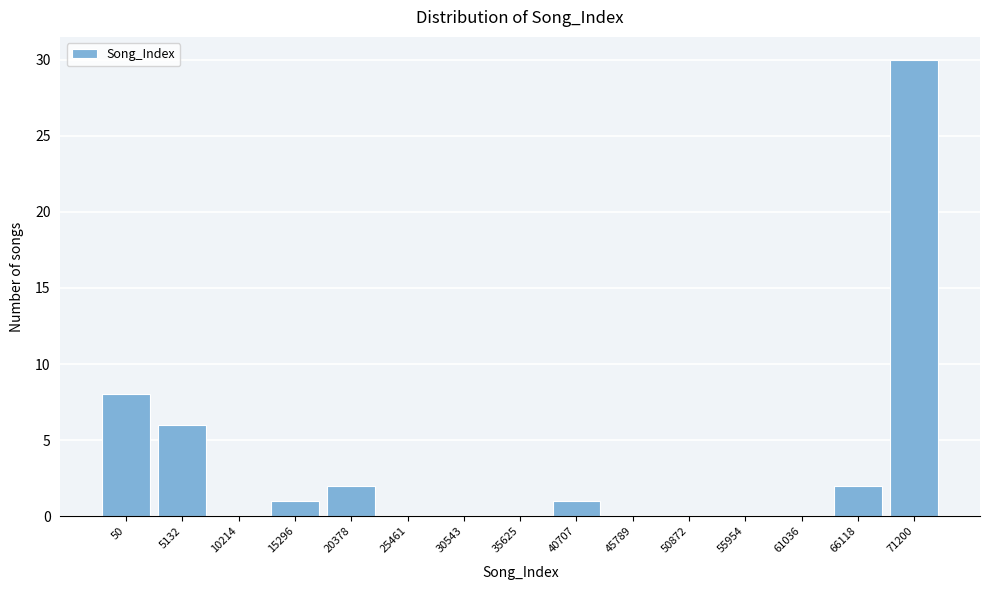

Reading left to right, list all the values displayed in this chart.

50=8	5132=6	10214=0	15296=1	20378=2	25461=0	30543=0	35625=0	40707=1	45789=0	50872=0	55954=0	61036=0	66118=2	71200=30